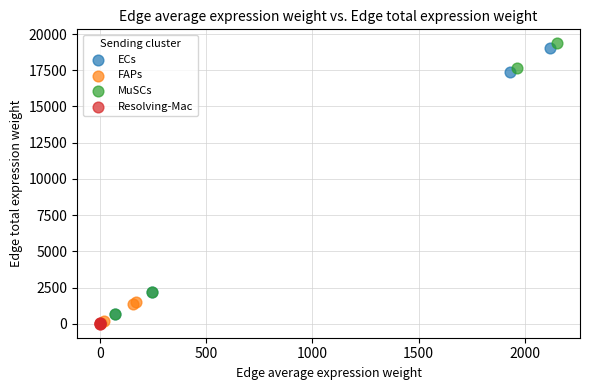

What are all the series names shown in the legend?

ECs, FAPs, MuSCs, Resolving-Mac